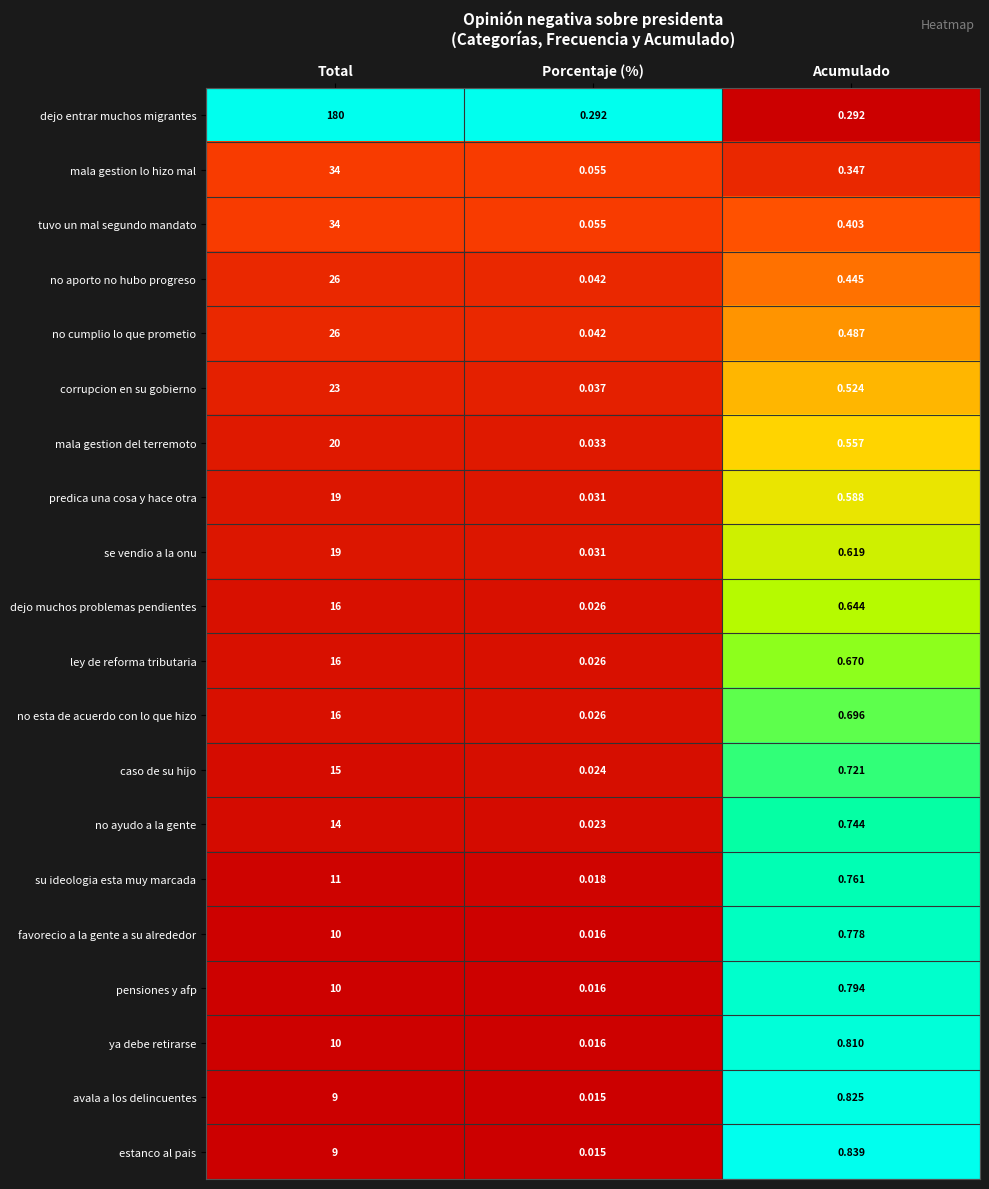

Which series changed the most between Total and Porcentaje (%)?

dejo entrar muchos migrantes